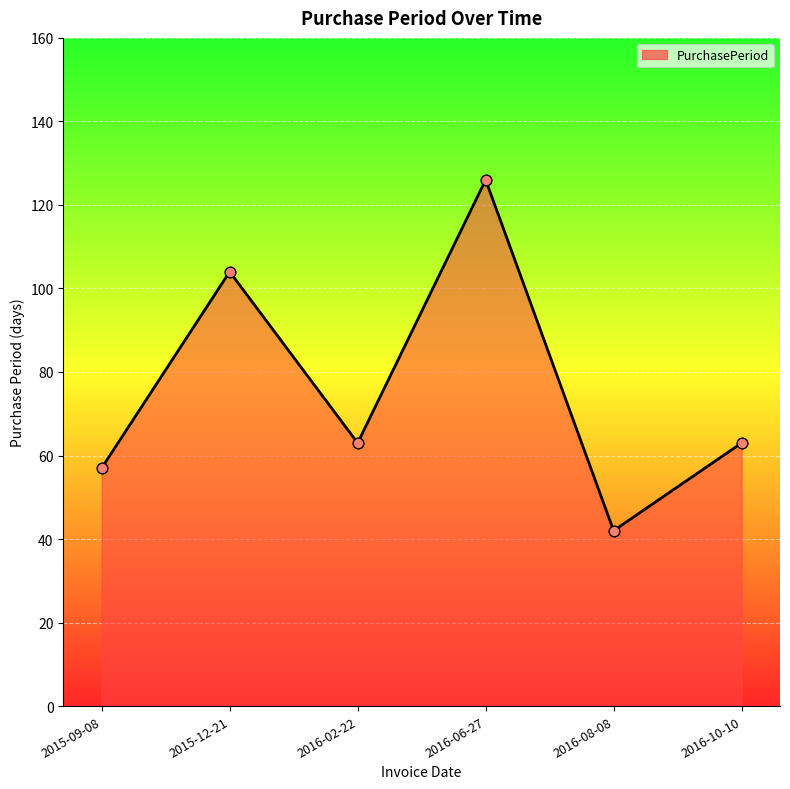

Approximately how many times larger is the value at 2016-02-22 compared to 2016-10-10?

1.0